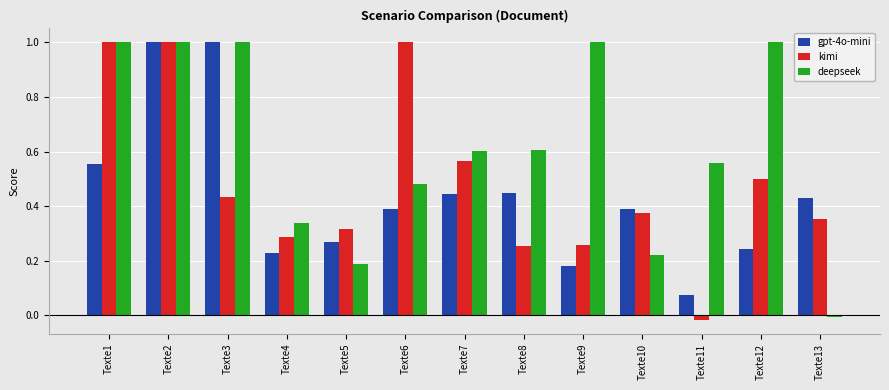

What is the maximum value for kimi?

1.0